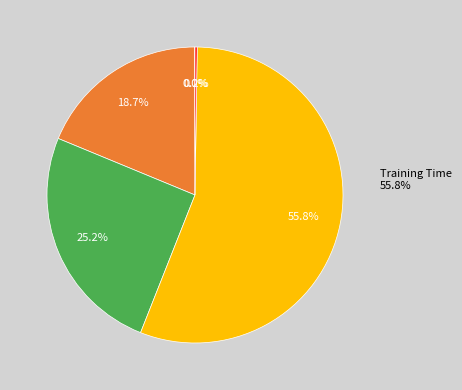

To the nearest percent, what portion does SMAPE represent?

25%